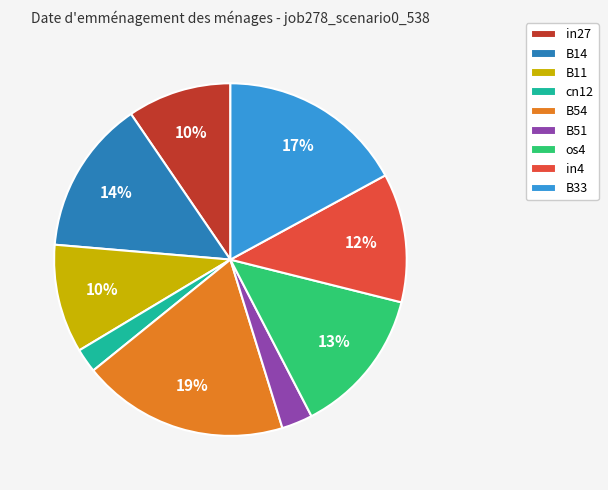

Combined, do in27 and B51 account for over 50%?

No